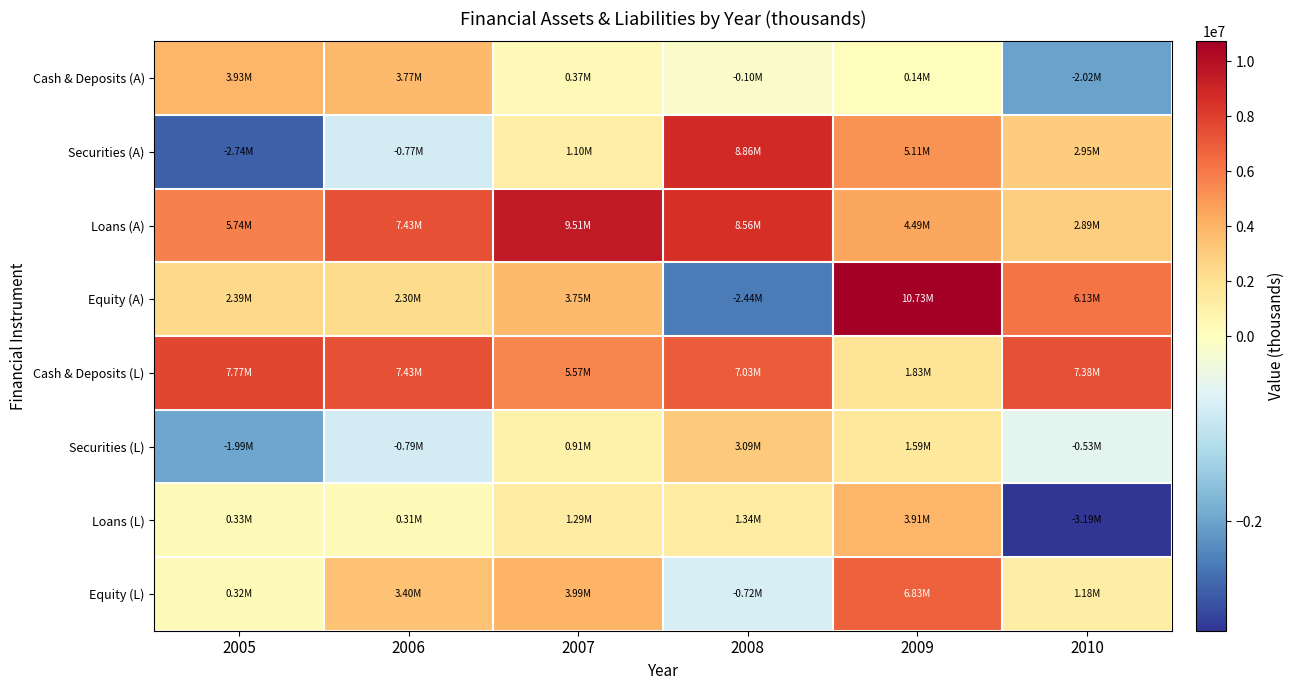

Reading left to right, transcribe all the data shown in this chart.

Cash & Deposits (A): 2005=3934386	2006=3768460	2007=374285	2008=-104405	2009=139157	2010=-2021890
Securities (A): 2005=-2739455	2006=-773795	2007=1098305	2008=8857857	2009=5112941	2010=2954752
Loans (A): 2005=5743890	2006=7430630	2007=9508685	2008=8557982	2009=4487467	2010=2891461
Equity (A): 2005=2391727	2006=2304224	2007=3748928	2008=-2443122	2009=10725476	2010=6131939
Cash & Deposits (L): 2005=7766240	2006=7426879	2007=5572525	2008=7031032	2009=1828938	2010=7377784
Securities (L): 2005=-1989349	2006=-788761	2007=909901	2008=3093686	2009=1590821	2010=-528234
Loans (L): 2005=333892	2006=306915	2007=1291883	2008=1336181	2009=3906203	2010=-3185835
Equity (L): 2005=319913	2006=3400369	2007=3993554	2008=-724119	2009=6830419	2010=1180067